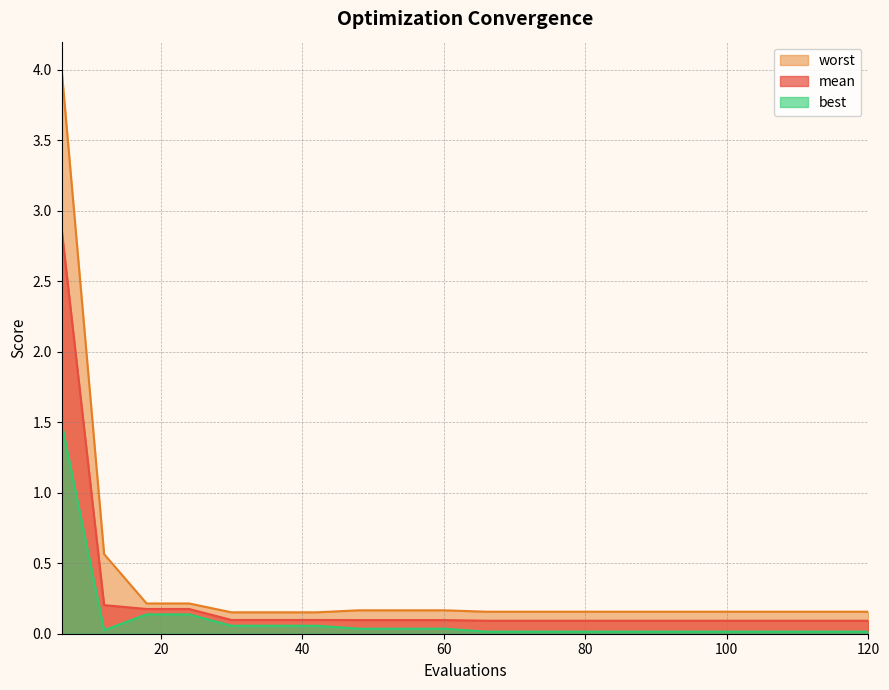

True or false: best has more than 1 points higher than both neighbors.

False